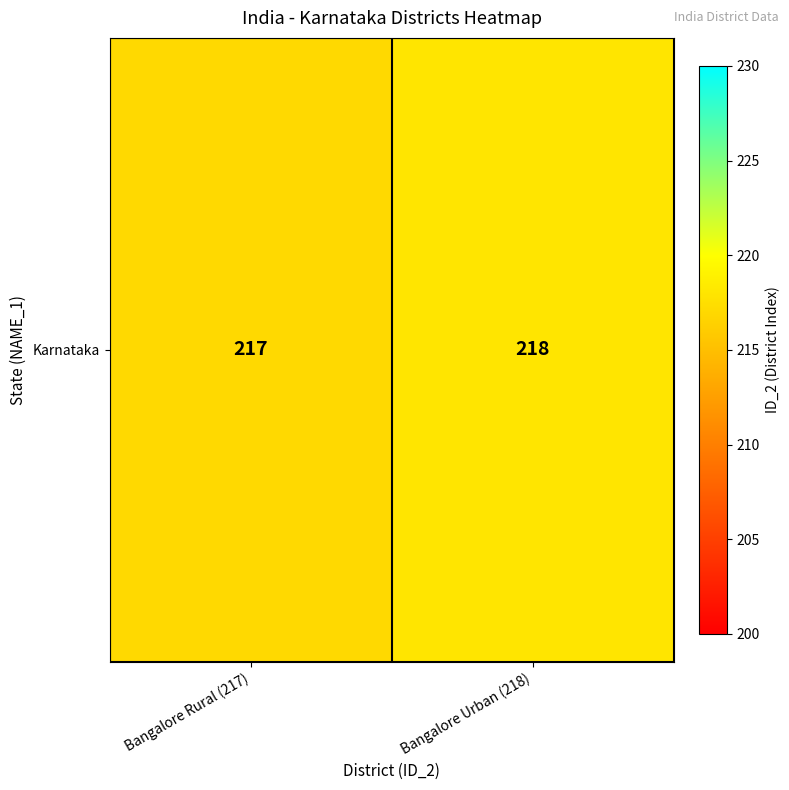

Reading left to right, what are all the values shown in this chart?

217	218